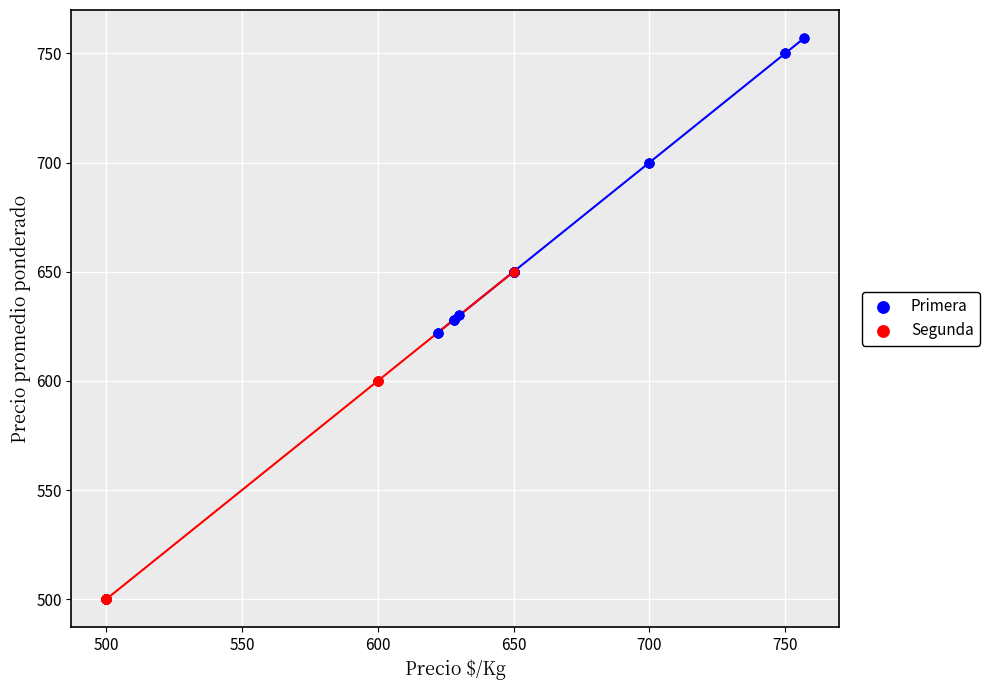

Which series has the largest Y range (max minus min)?

Segunda